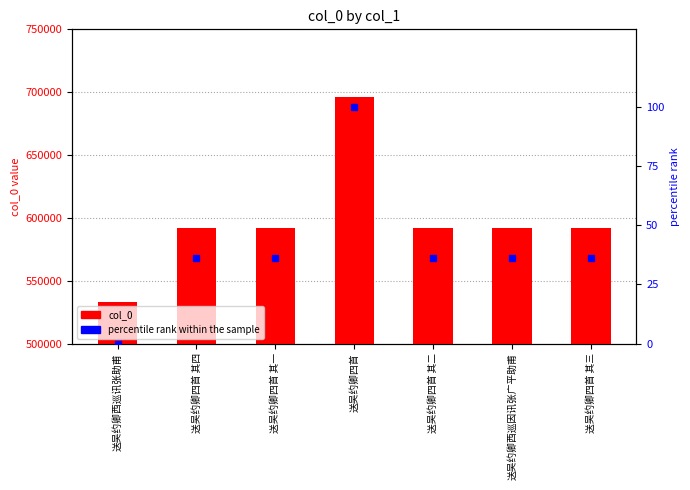

The col_0 series shows 467461.9 at 送吴约卿四首. True or false?

False